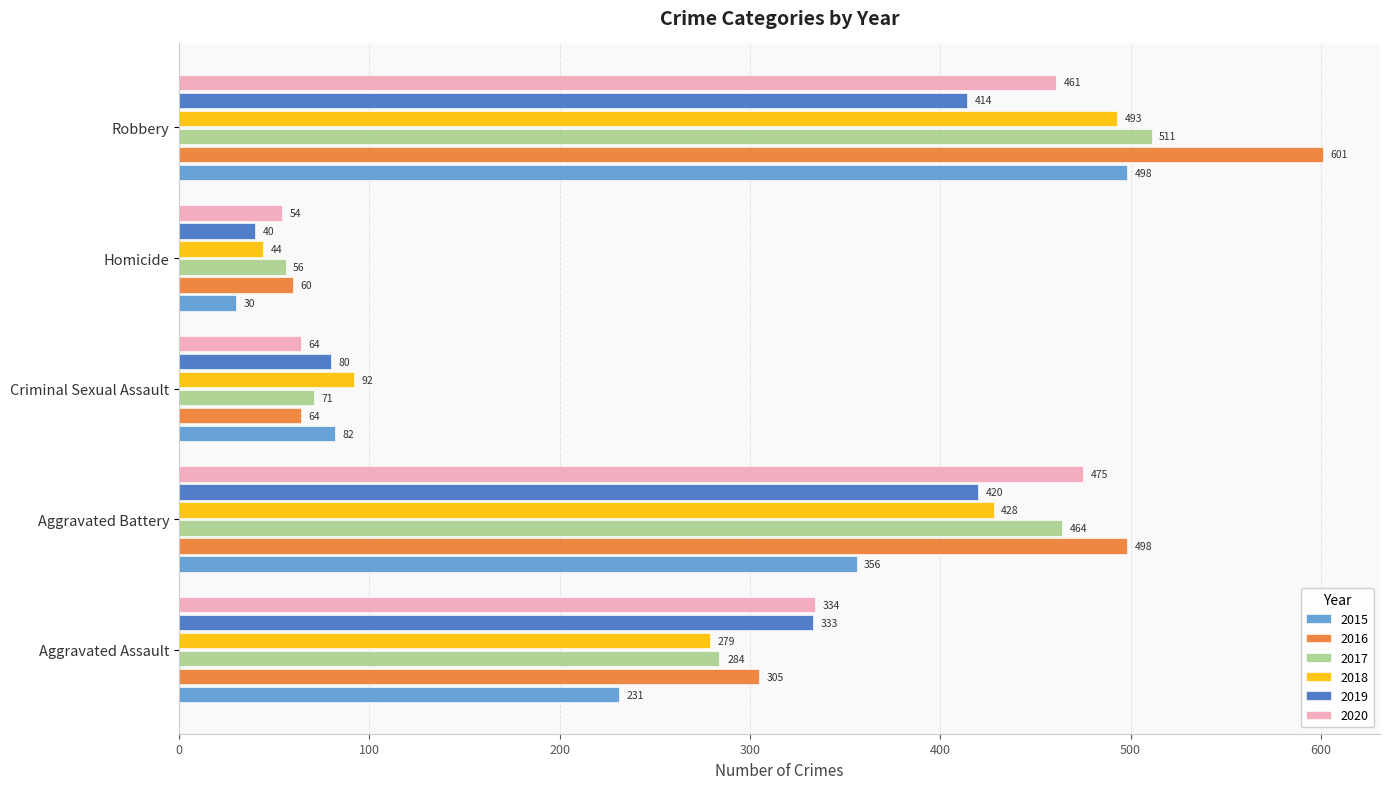

Count the 2018 values in the range 92 to 428.

3